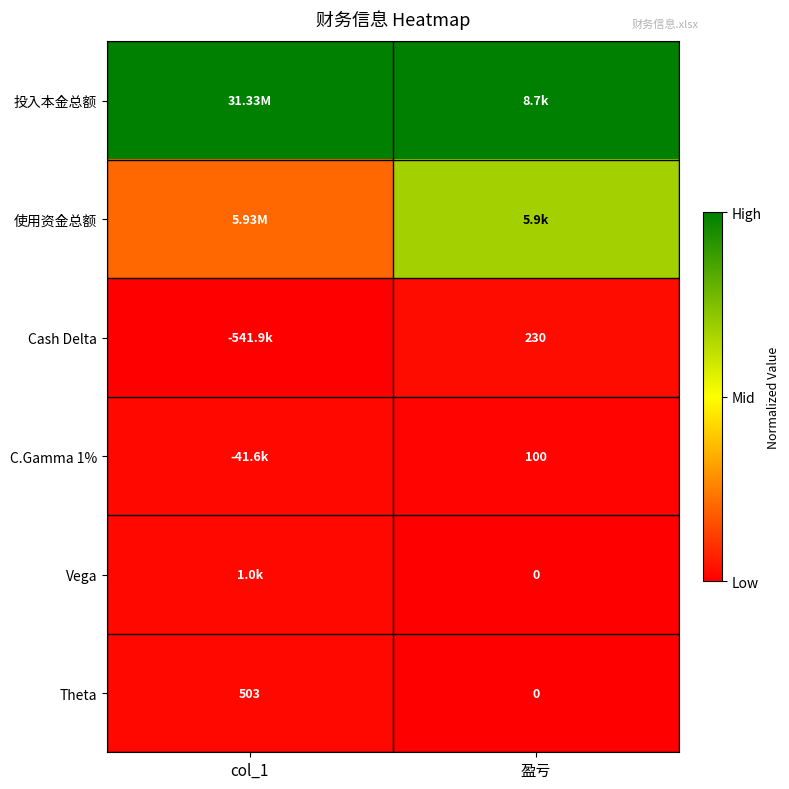

At which label does Theta reach its minimum?

盈亏